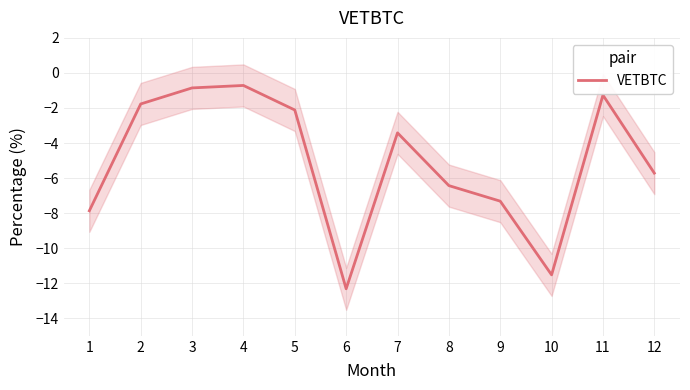

Count the number of data series in this chart.

1